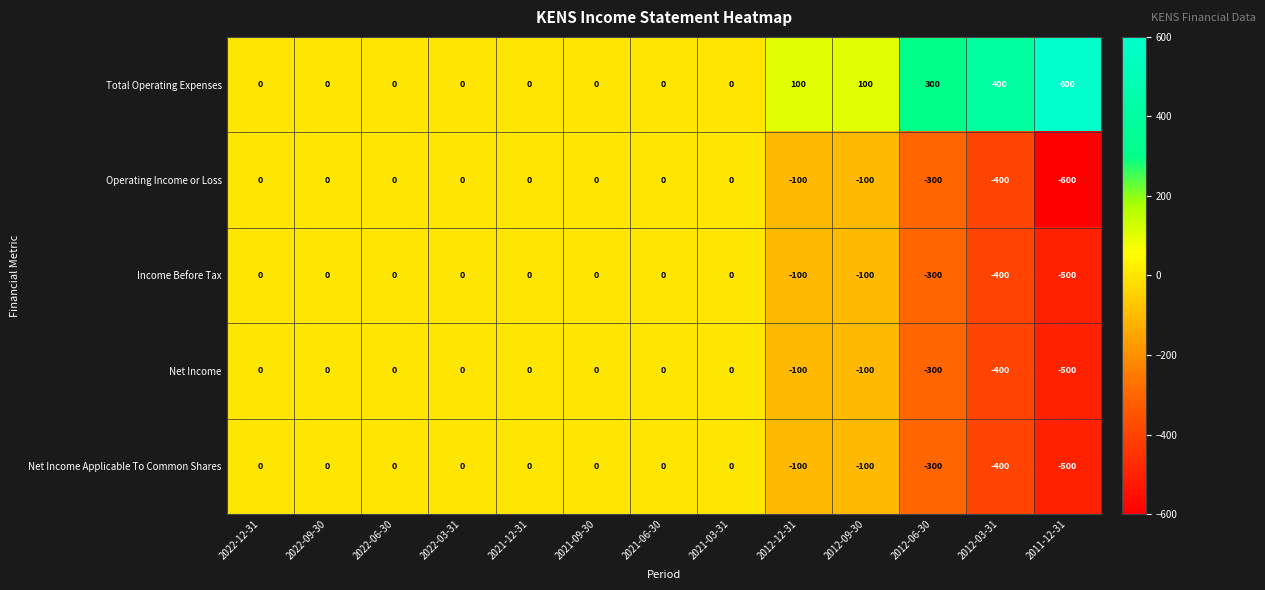

True or false: Income Before Tax has a value of -54 at 2012-12-31.

False